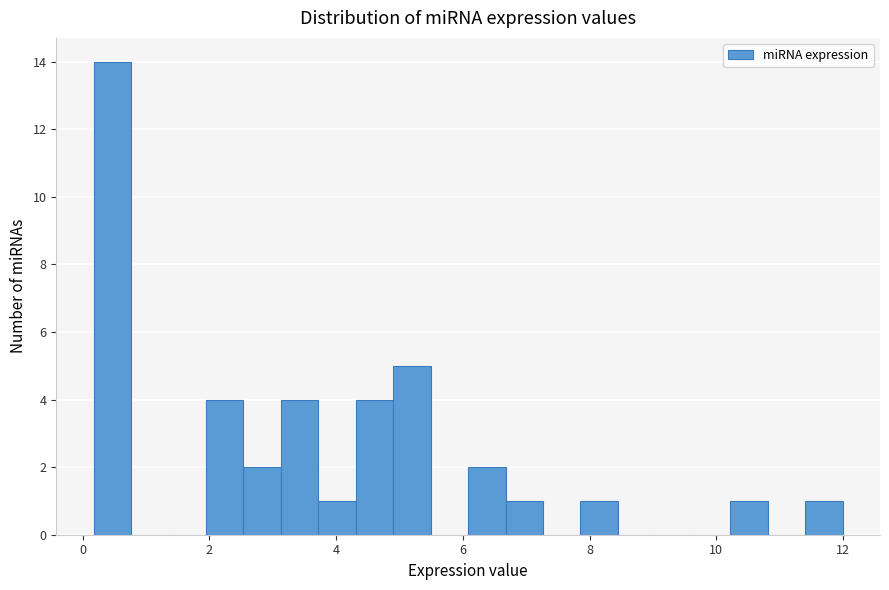

Read against the x-axis, roughly where is the centre of the tallest bar?

0.4